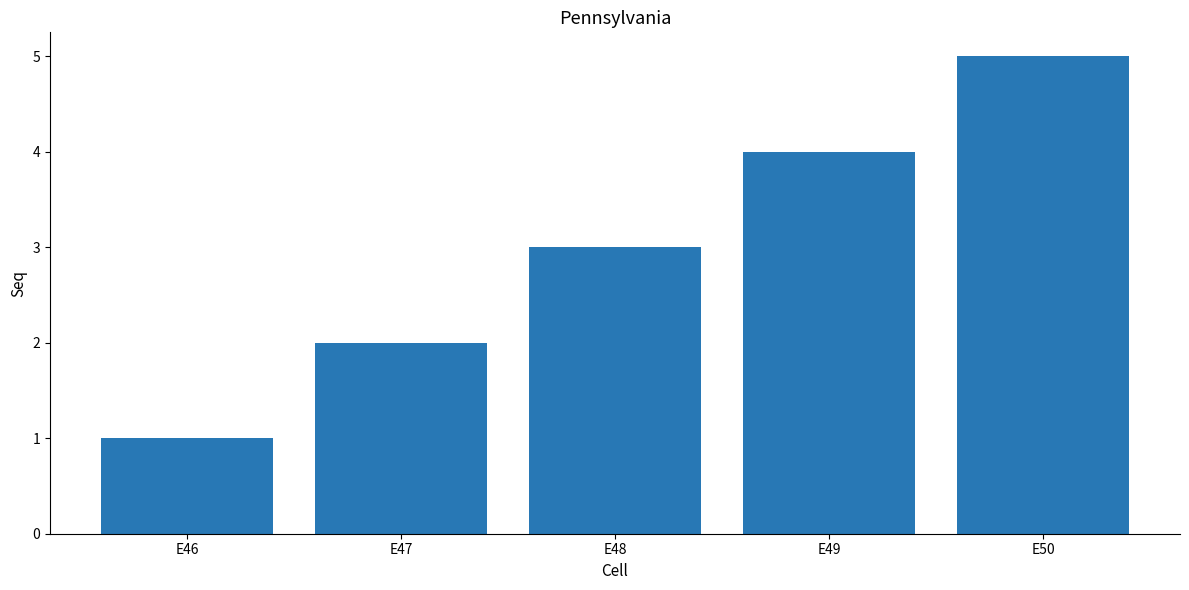

Count the number of data series in this chart.

1